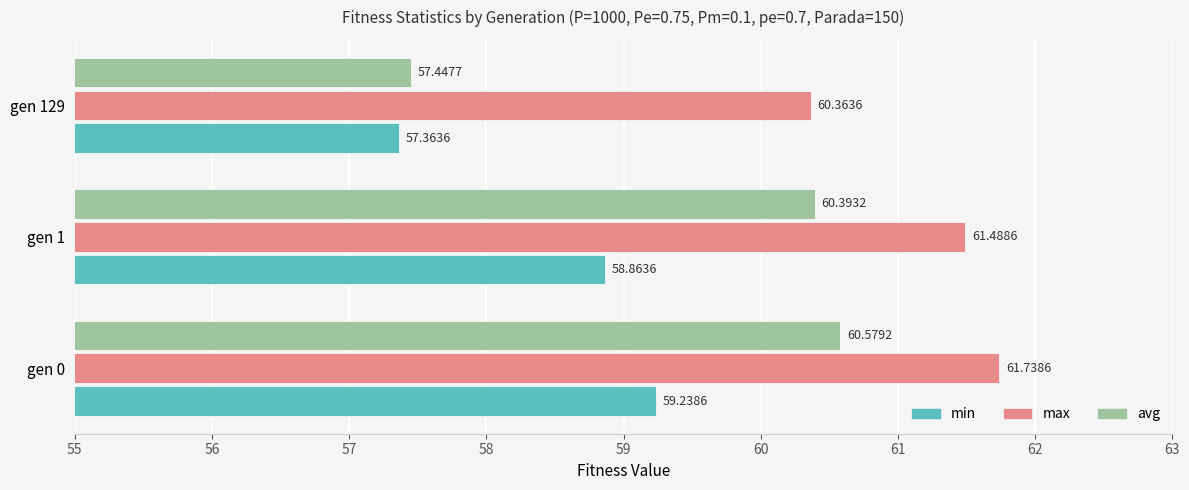

What are all the series names shown in the legend?

min, max, avg